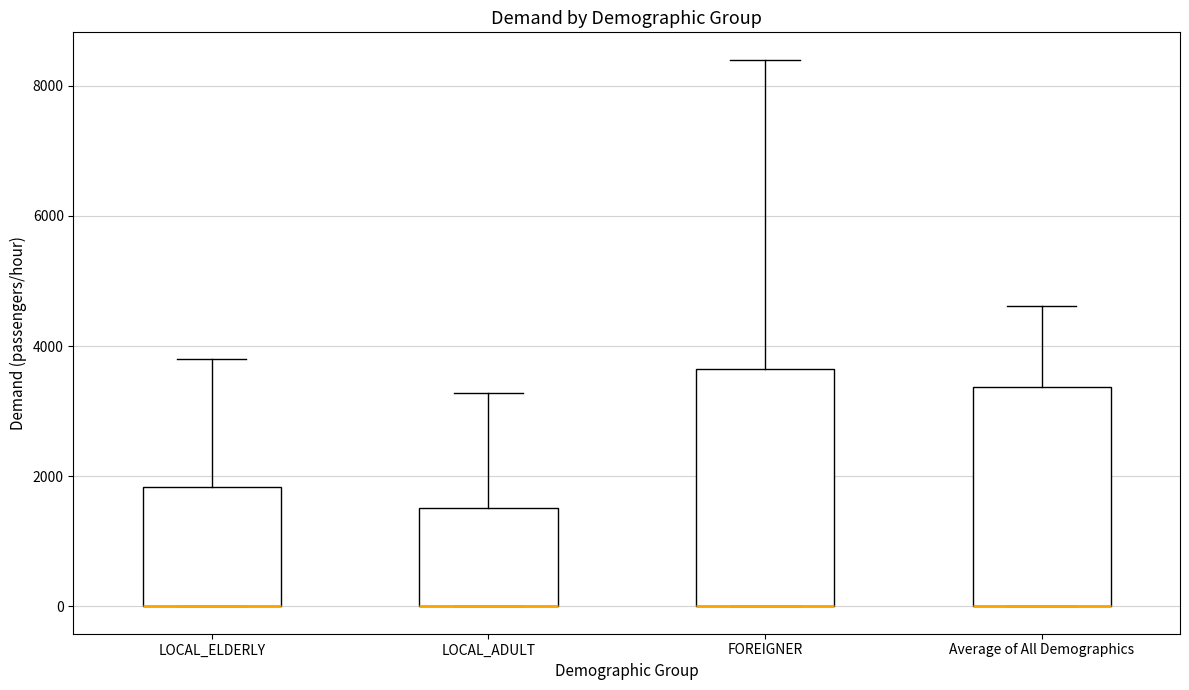

Reading left to right, read every box against the y-axis: the position of its median line, the range the box covers, and the ends of its whiskers. The values are not printed on the chart, so give them approximately, as read against the axis.

LOCAL_ELDERLY: median 0 (drawn on the box's lower edge), box 0 to 1800, whiskers 0 to 3800
LOCAL_ADULT: median 0 (drawn on the box's lower edge), box 0 to 1600, whiskers 0 to 3200
FOREIGNER: median 0 (drawn on the box's lower edge), box 0 to 3600, whiskers 0 to 8400
Average of All Demographics: median 0 (drawn on the box's lower edge), box 0 to 3400, whiskers 0 to 4600